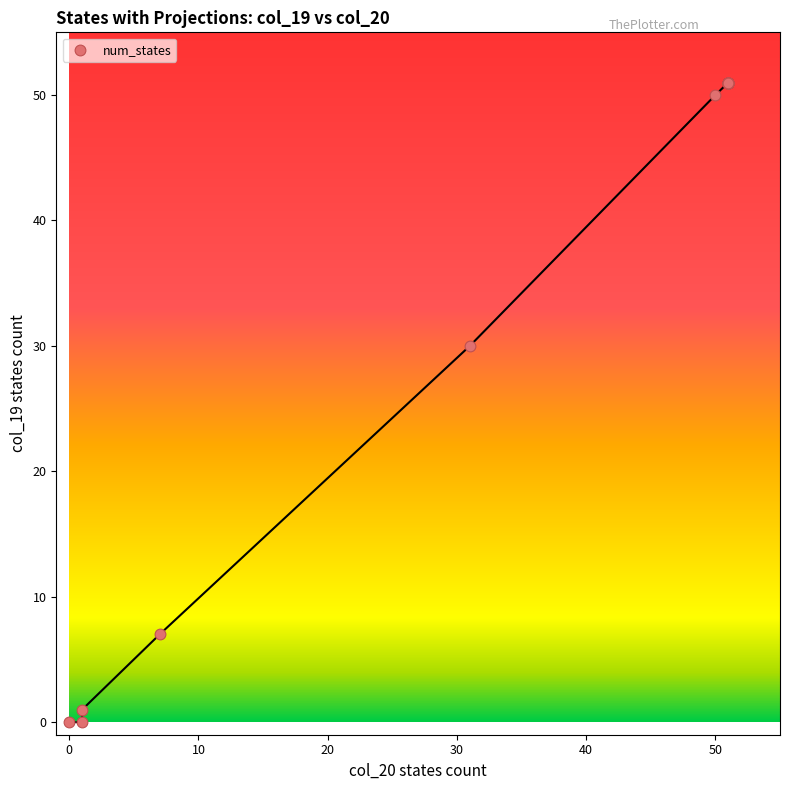

What Y value in the scatter plot is closest to 25?

30